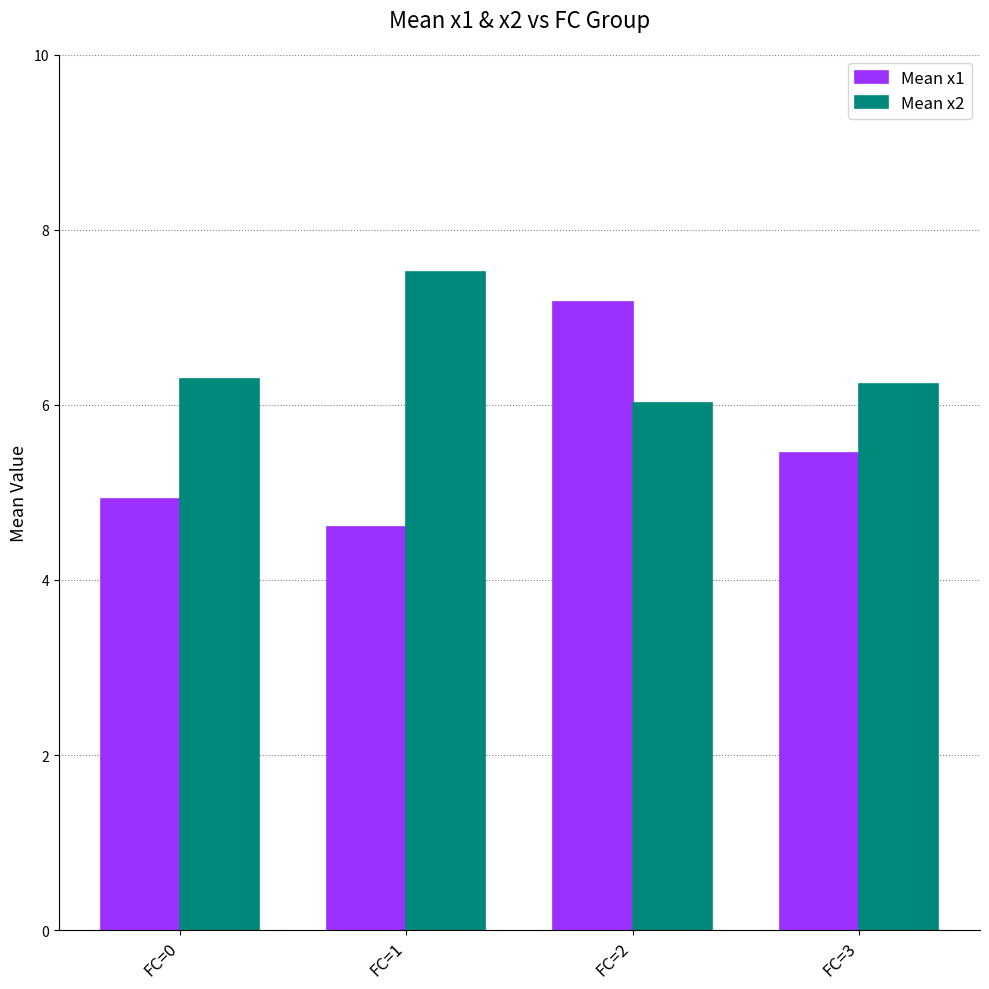

What is the total value across all series at FC=2?

13.2